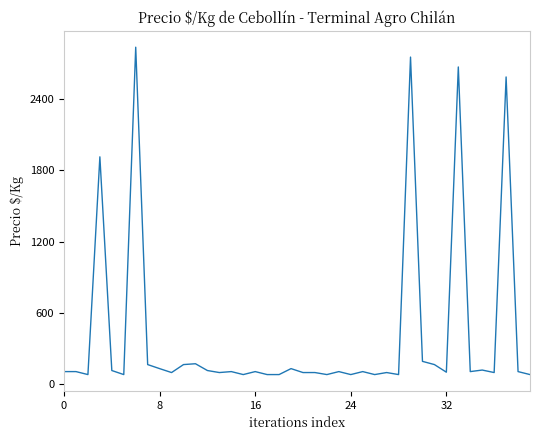

What is the greatest value displayed?

2833